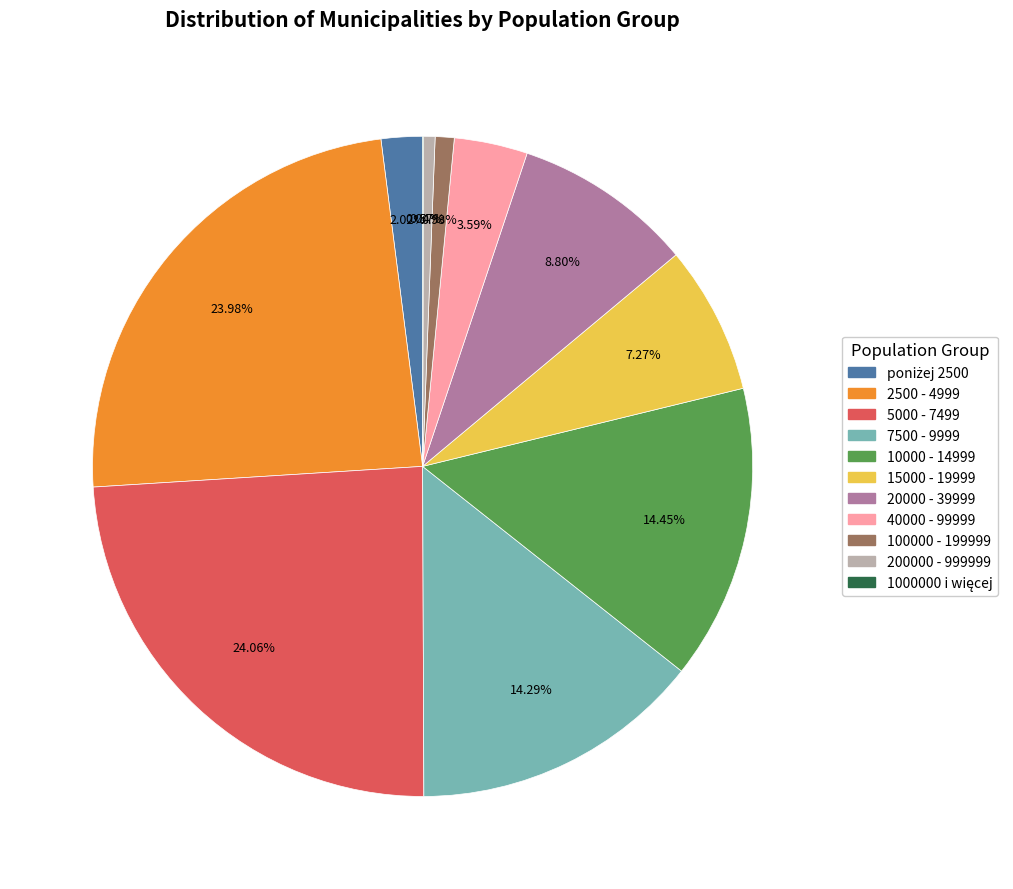

To the nearest percent, what is the difference between the largest and smallest slice percentages?

24%